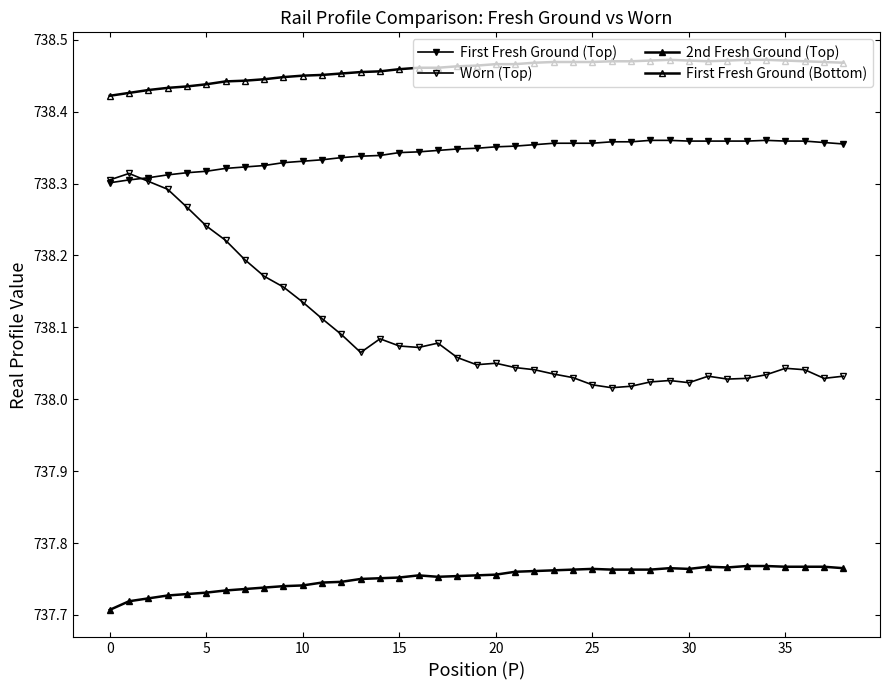

Is this an area chart (filled region under the line)?

No